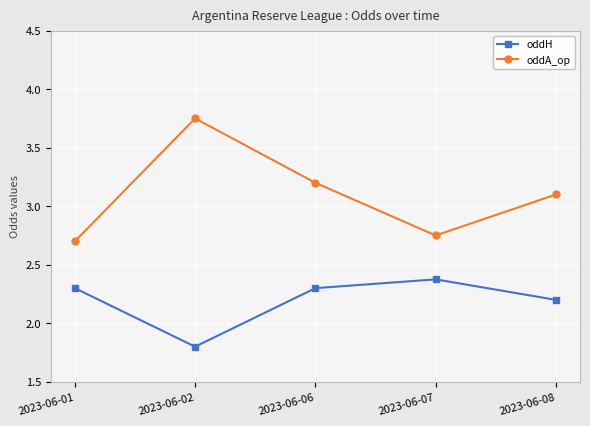

How many values in the oddA_op series exceed 3?

3